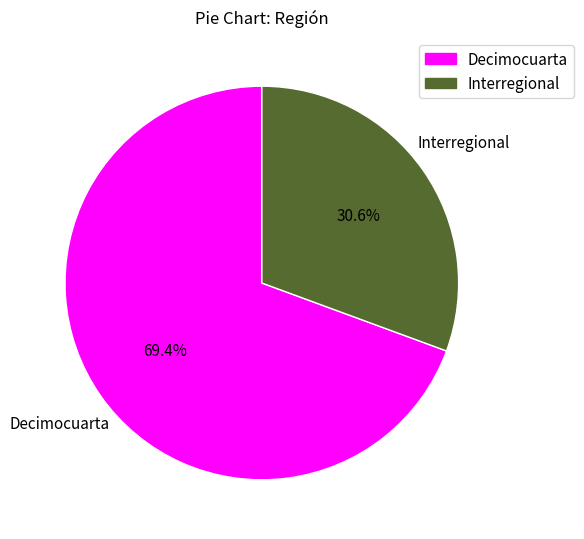

True or false: Decimocuarta accounts for 69% of the total.

True